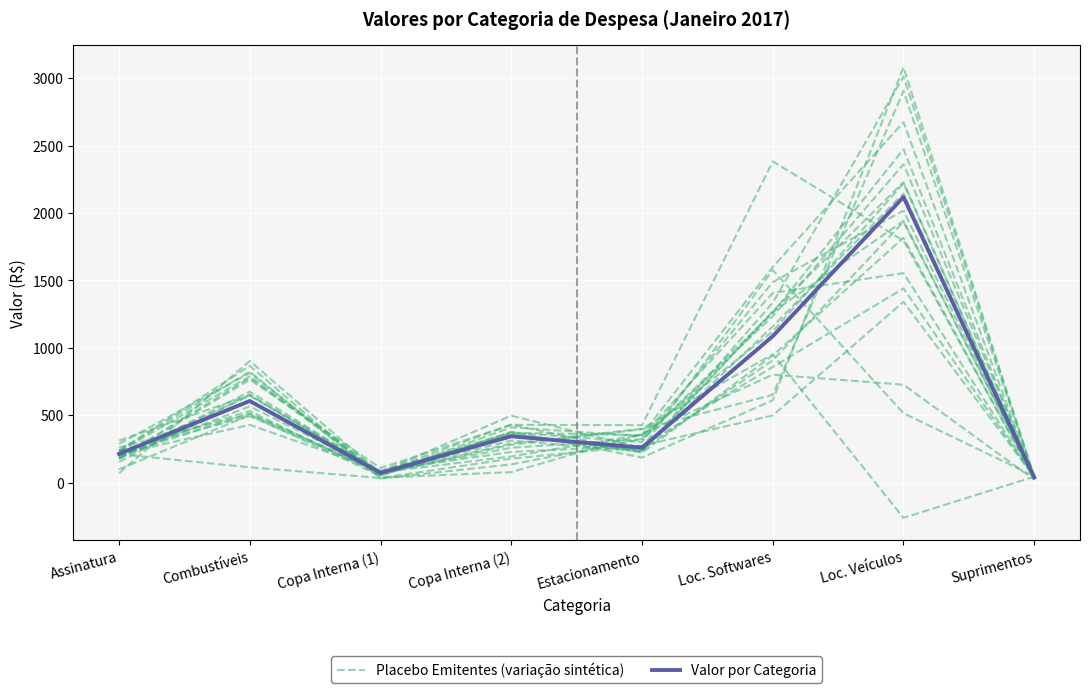

What is the value of the Valor por Categoria point at the 3rd from the left?

72.6